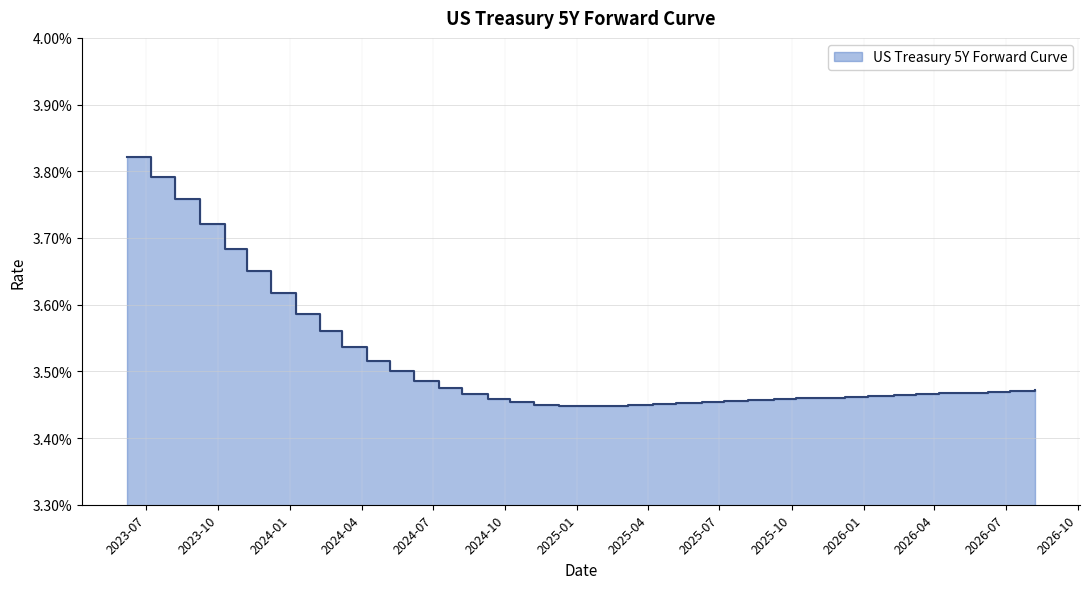

At which category does the data reach its first local valley?

2025-01-07